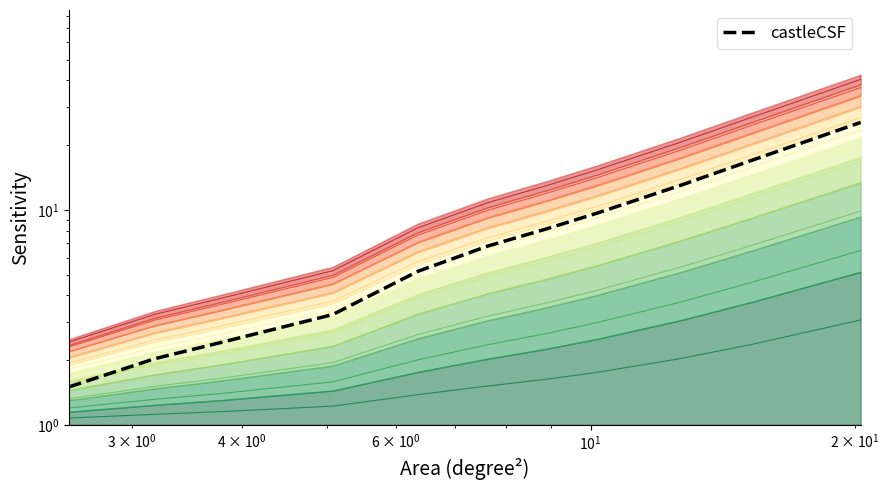

True or false: the data has more than 2 interior local peaks.

False